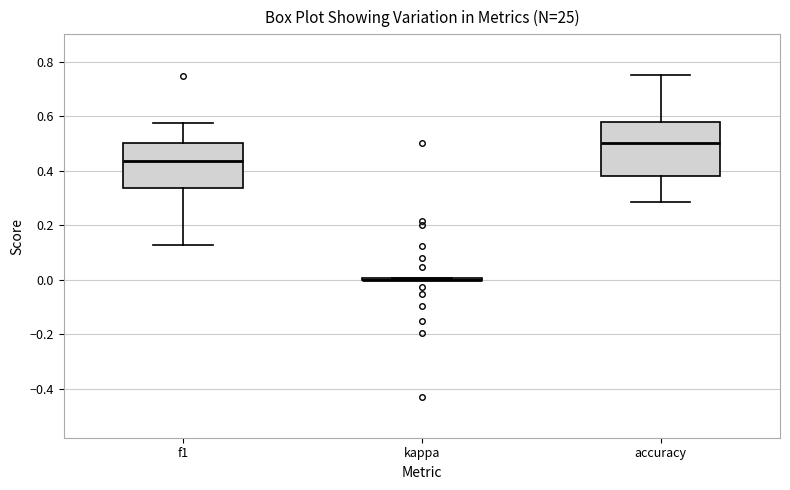

Reading left to right, read every box against the y-axis: the position of its median line, the range the box covers, and the ends of its whiskers. The values are not printed on the chart, so give them approximately, as read against the axis.

f1: median 0.44, box 0.34 to 0.50, whiskers 0.12 to 0.58
kappa: box collapsed to a line at 0.00, whiskers 0.00 to 0.00
accuracy: median 0.50, box 0.38 to 0.58, whiskers 0.28 to 0.76